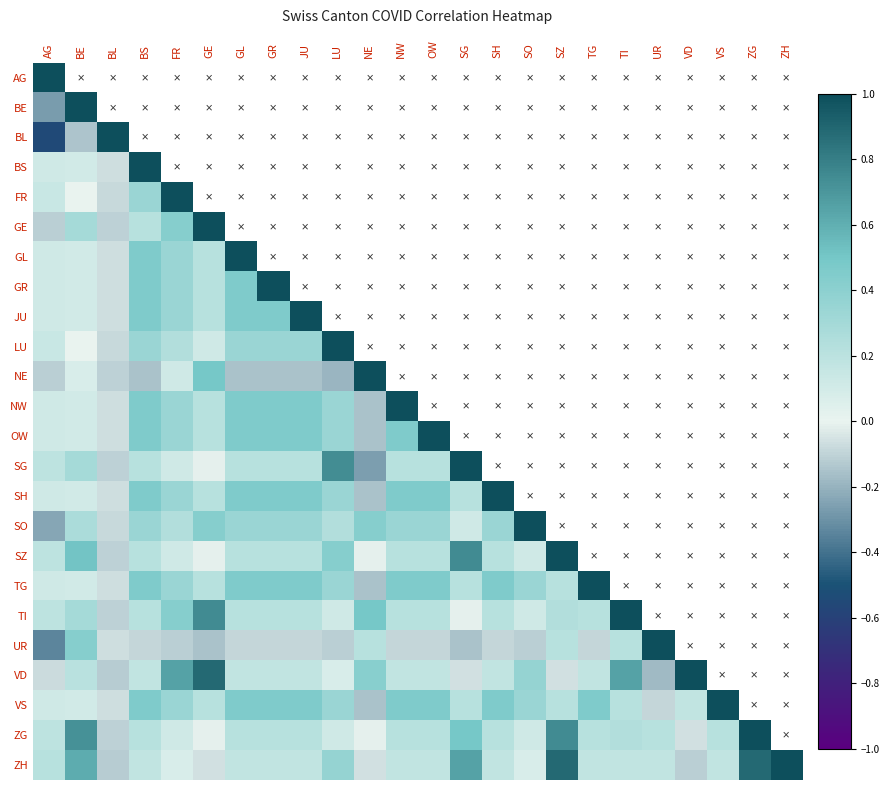

Read the NE value at JU.

-0.2